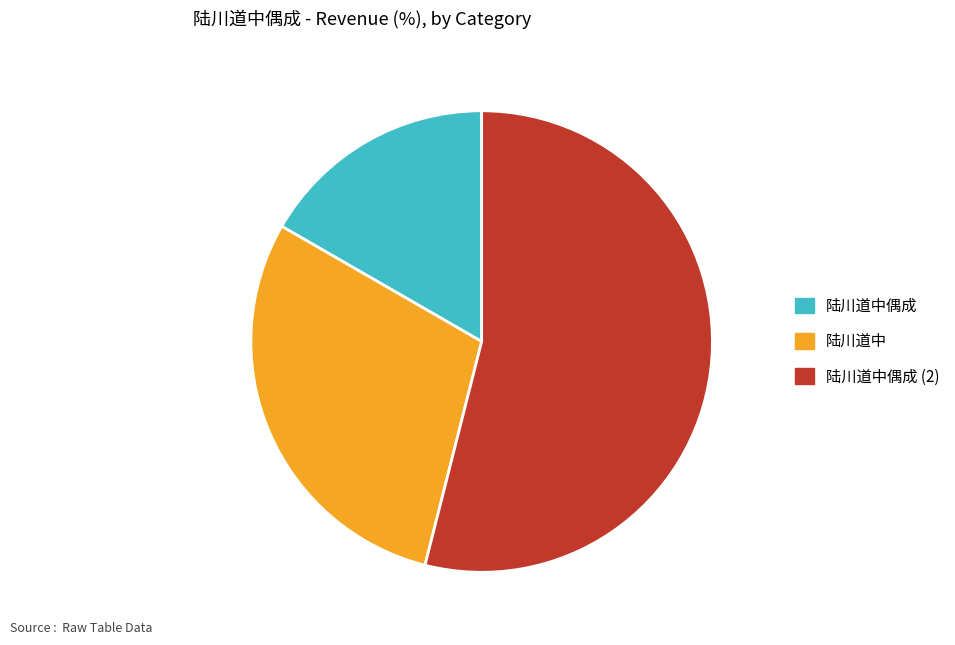

Rank the categories by value from highest to lowest.

陆川道中偶成 (2), 陆川道中, 陆川道中偶成